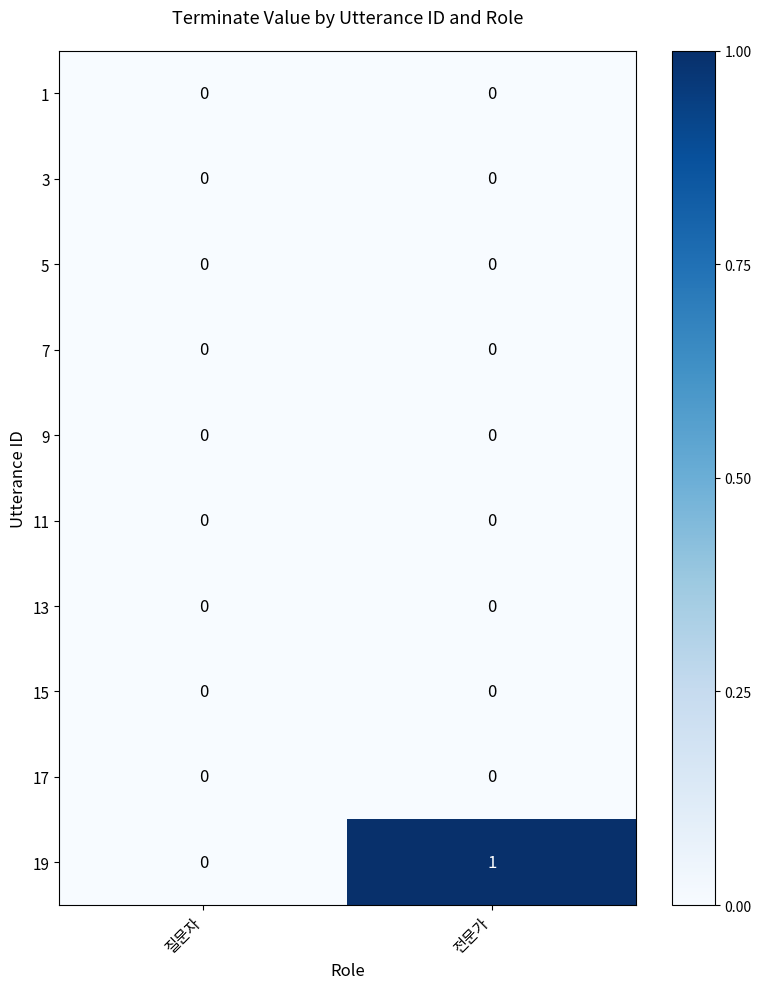

Reading right to left, what are all the values shown in this chart?

1: 0	0
3: 0	0
5: 0	0
7: 0	0
9: 0	0
11: 0	0
13: 0	0
15: 0	0
17: 0	0
19: 1	0